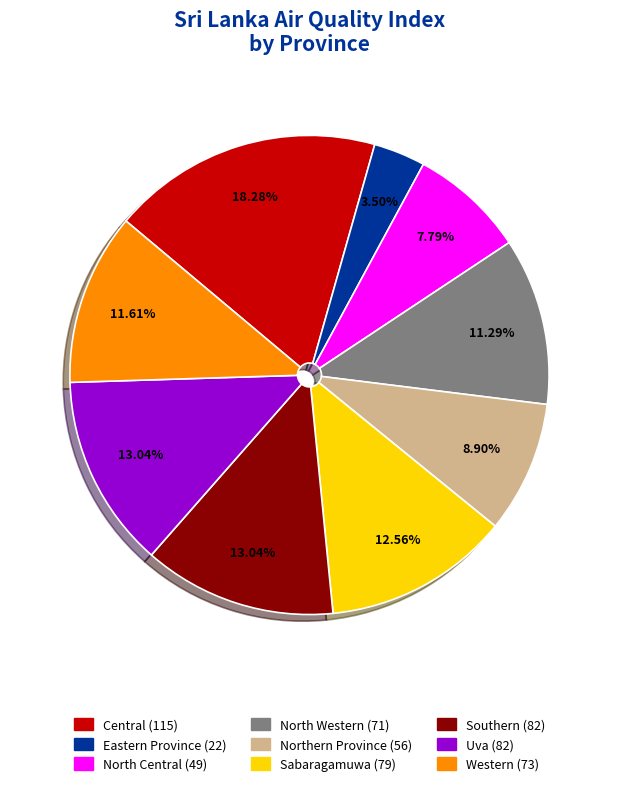

How many slices are in this pie chart?

9